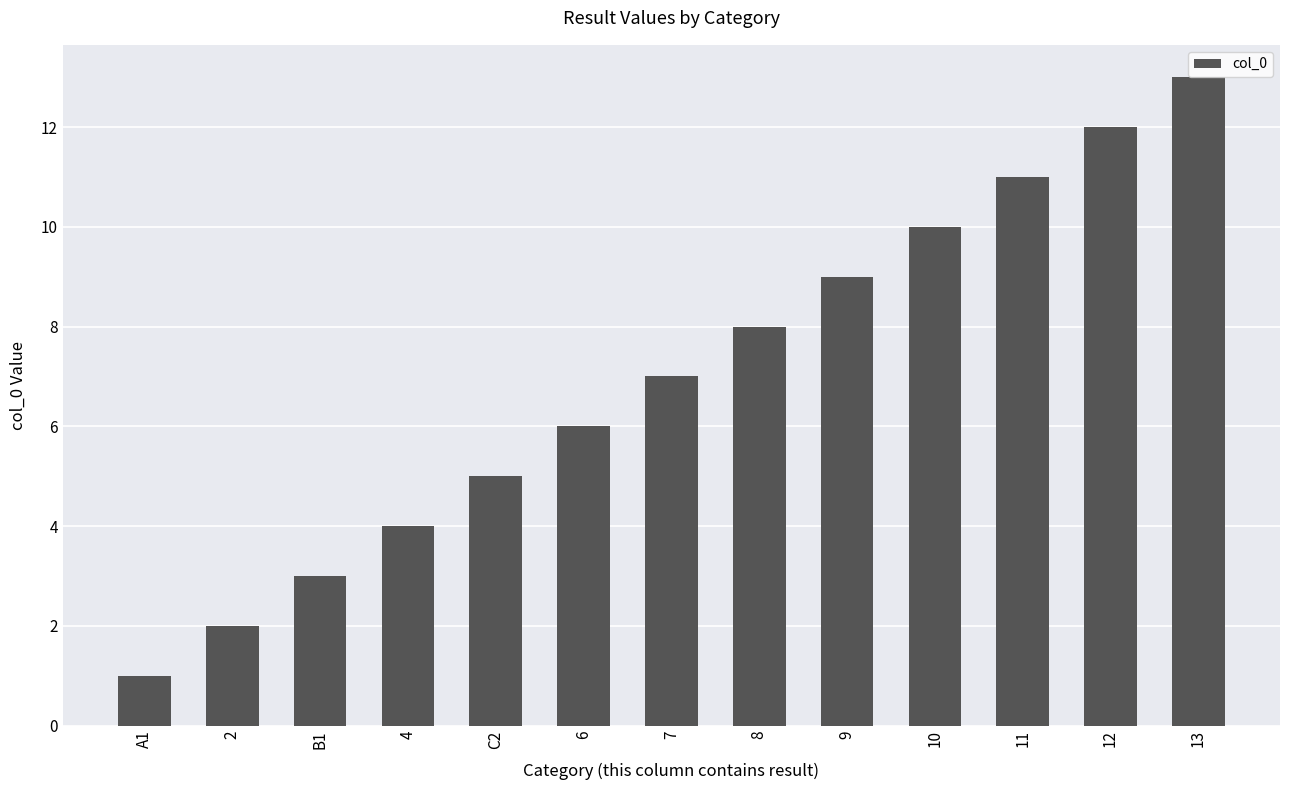

Which category has the highest value across all series?

13